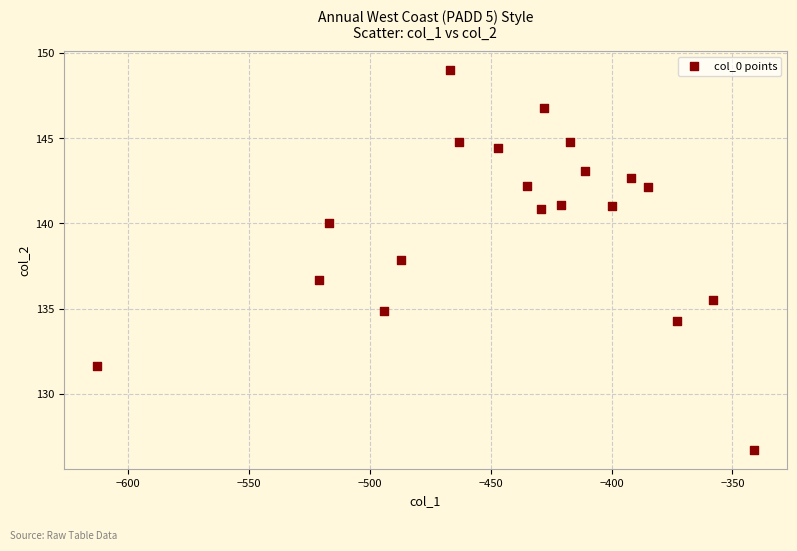

What is the range of X values (max minus min)?

272.0